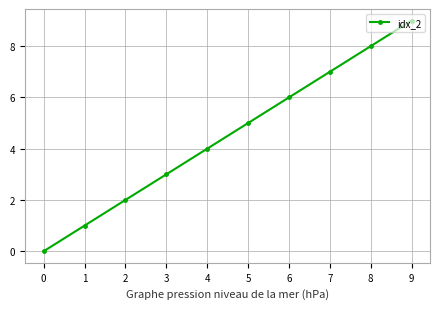

Rank the categories by value from highest to lowest.

9, 8, 7, 6, 5, 4, 3, 2, 1, 0